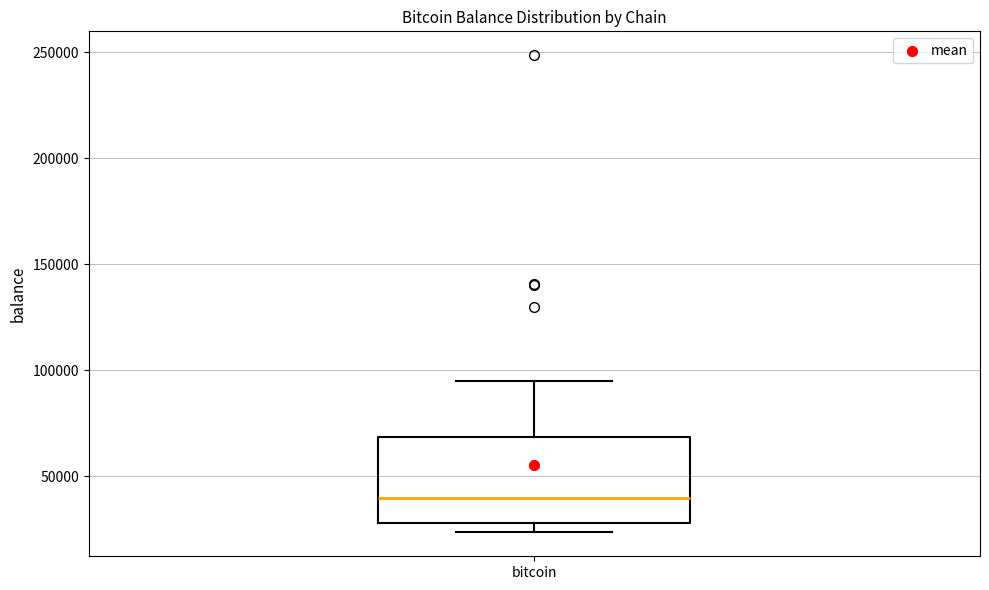

Where does the median line of the box for bitcoin sit on the y-axis? The values are not printed on the chart, so give them approximately, as read against the axis.

40000